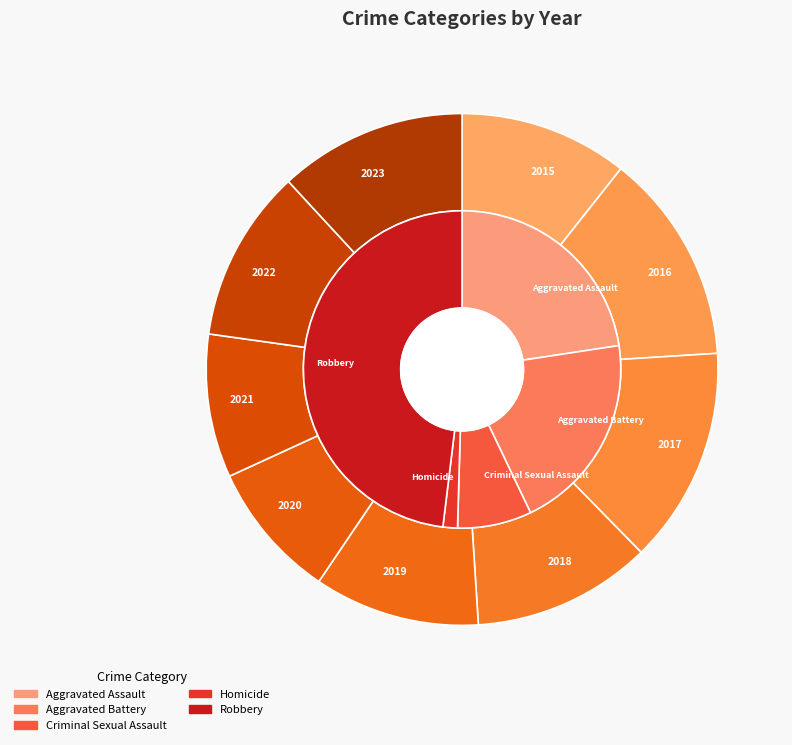

How much of the chart is everything except 2021?

89.2%